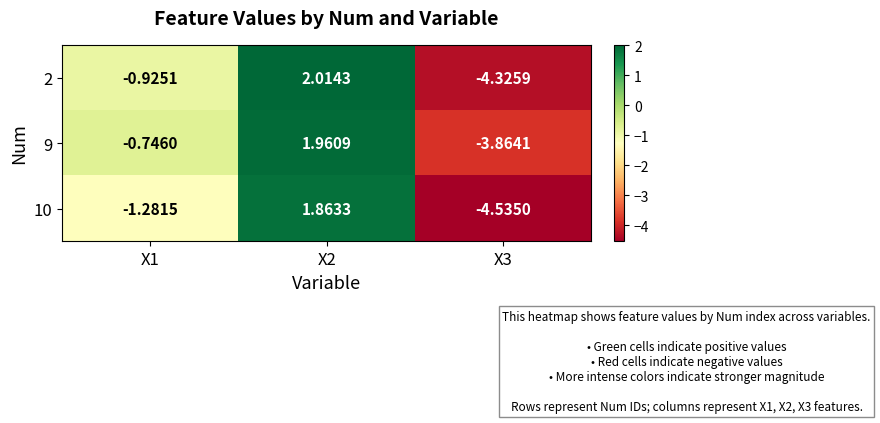

Is the value of 9 at X2 greater than the value of 2 at X1?

Yes